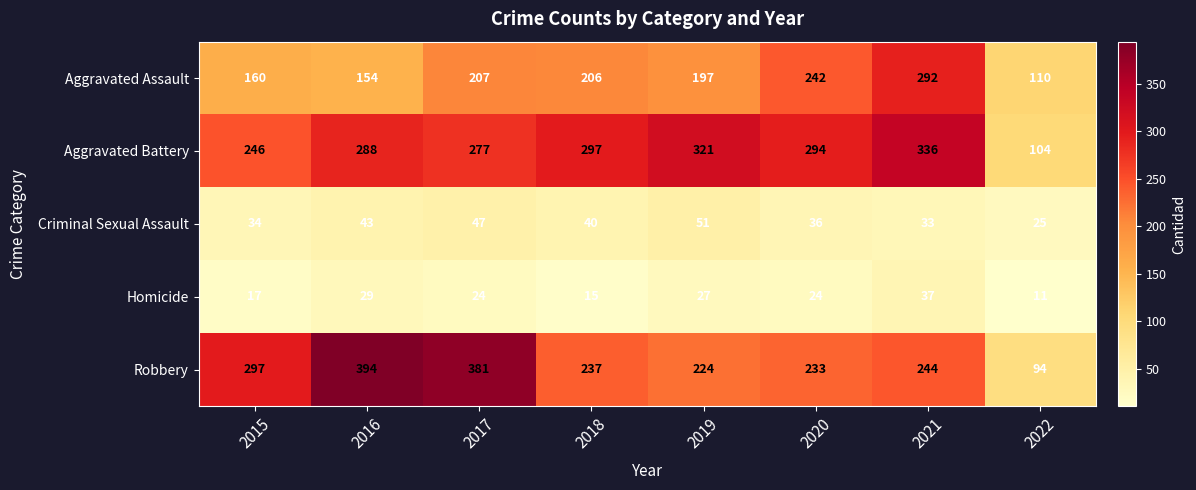

What is the sum of all Criminal Sexual Assault values?

309